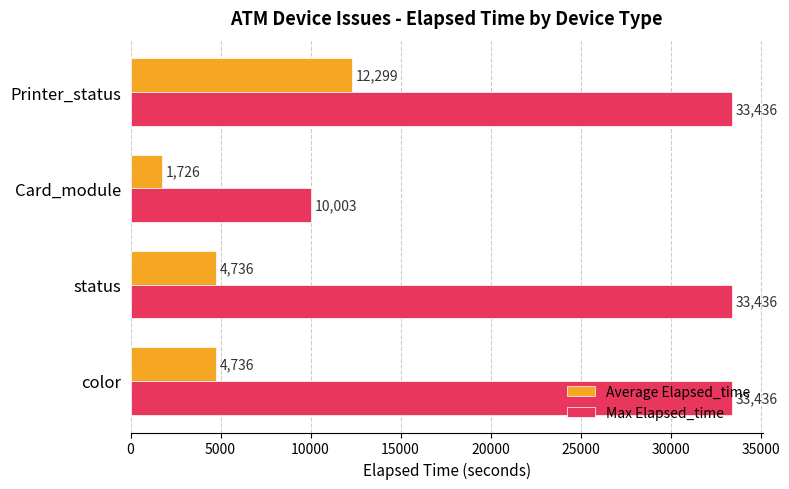

What is the sum of all Average Elapsed_time values?

23497